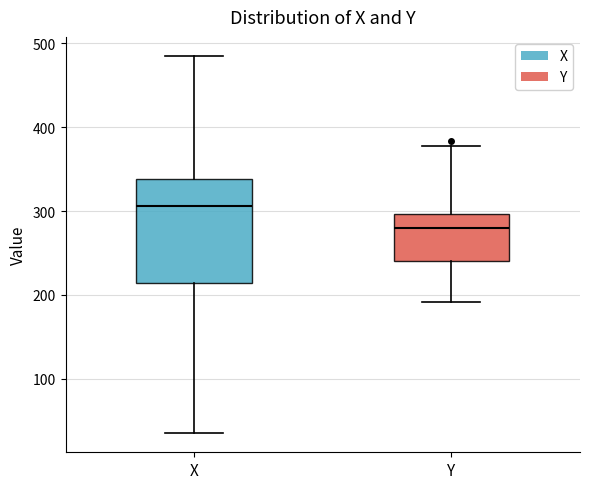

Comparing the boxes themselves (not the whiskers), which one is the tallest?

X